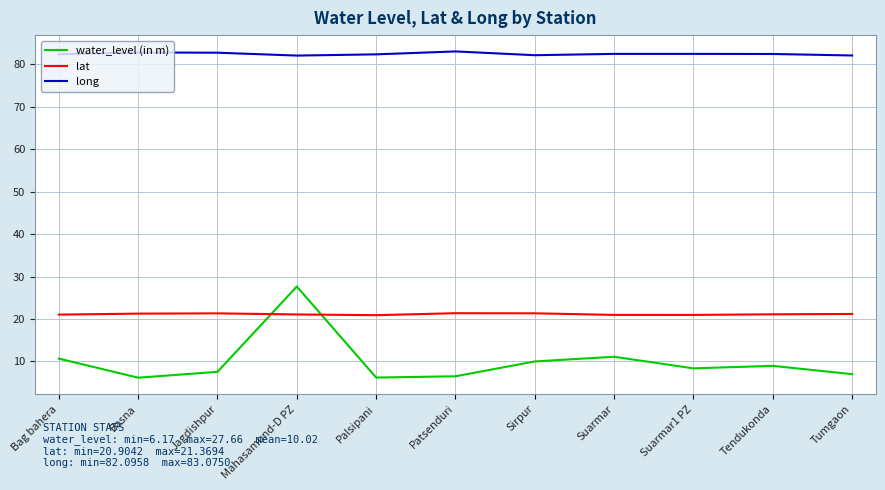

What are all the series names shown in the legend?

water_level (in m), lat, long